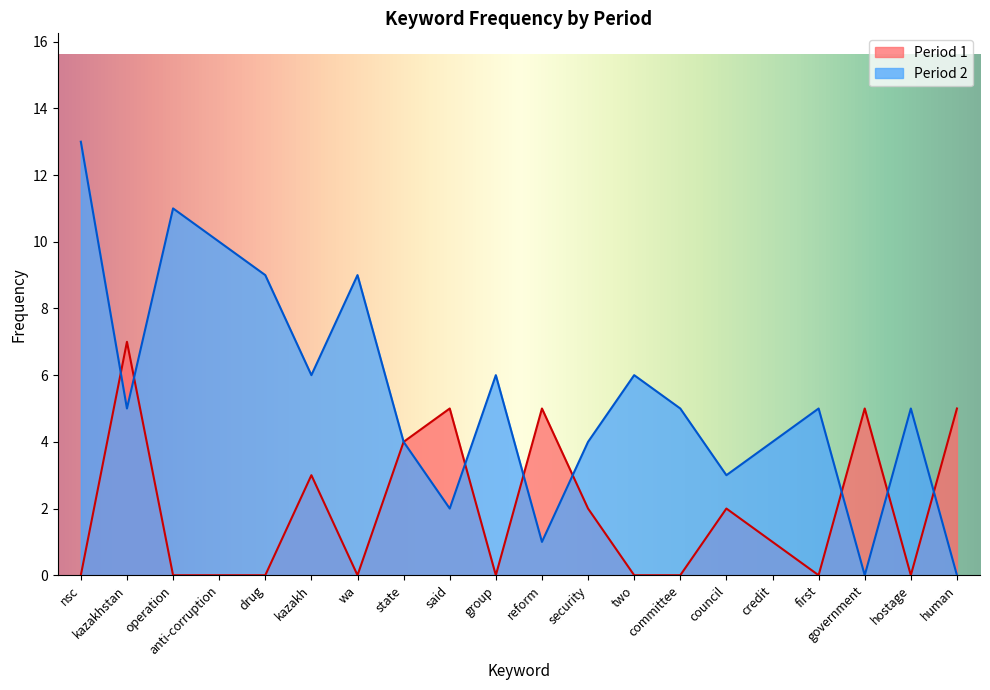

At which label does Period 2 reach its peak?

nsc